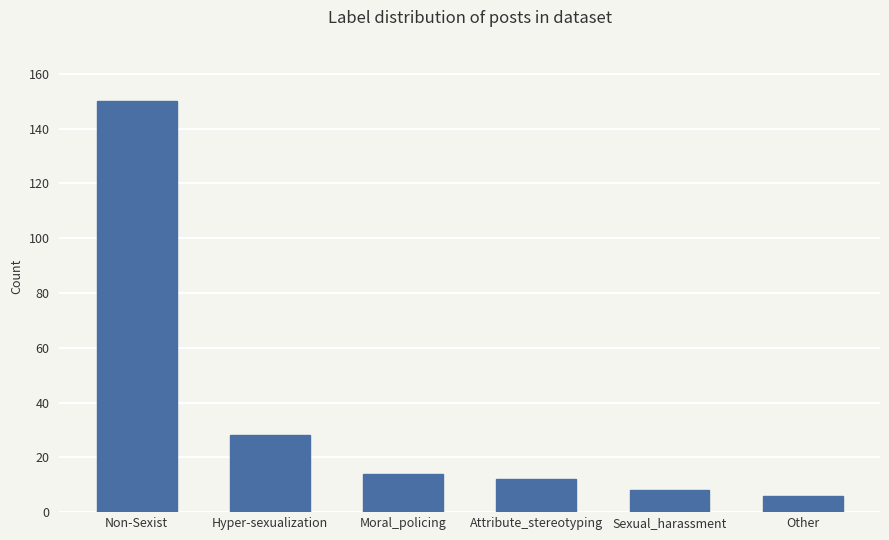

What is the approximate value at Sexual_harassment?

8